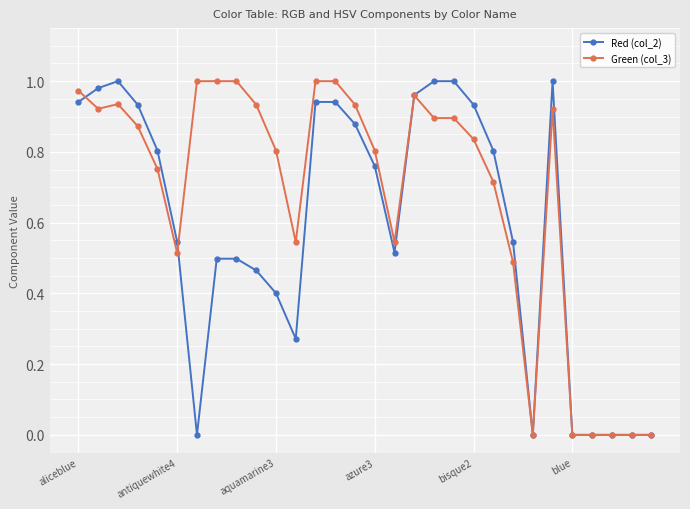

Rank the series by their average value, from highest to lowest.

Green (col_3), Red (col_2)